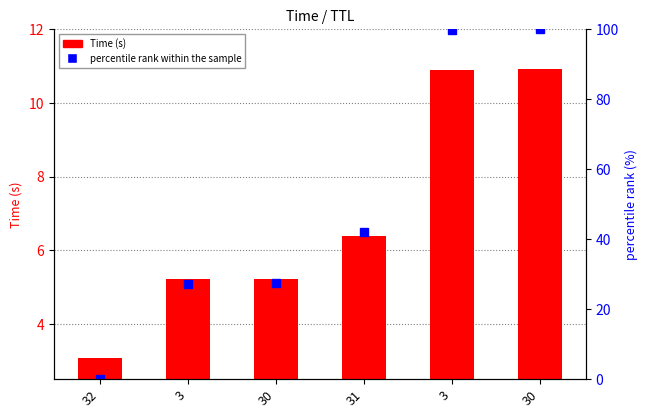

At which label does percentile rank within the sample first exceed 42?

31